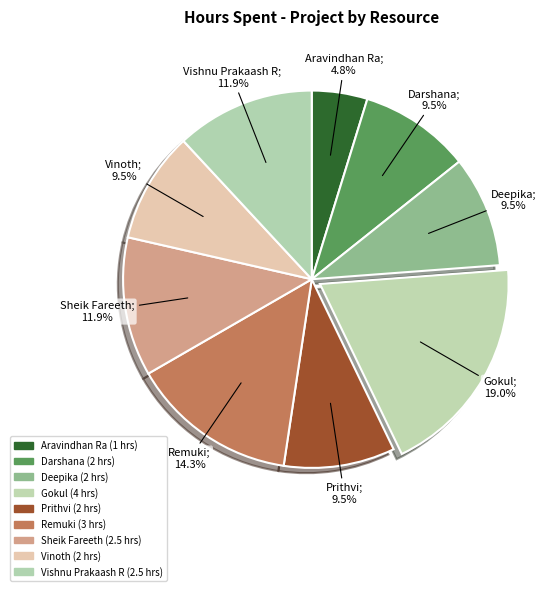

Is it true that Darshana is 1% of the pie?

False